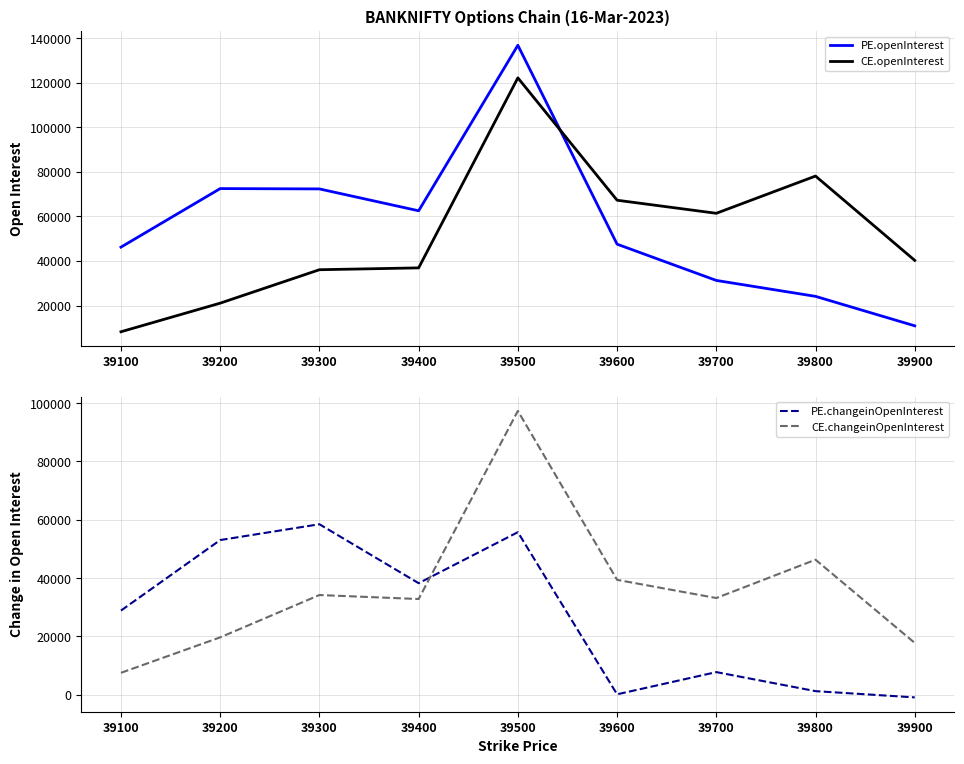

How many values in the PE.openInterest series are below 47562?

4